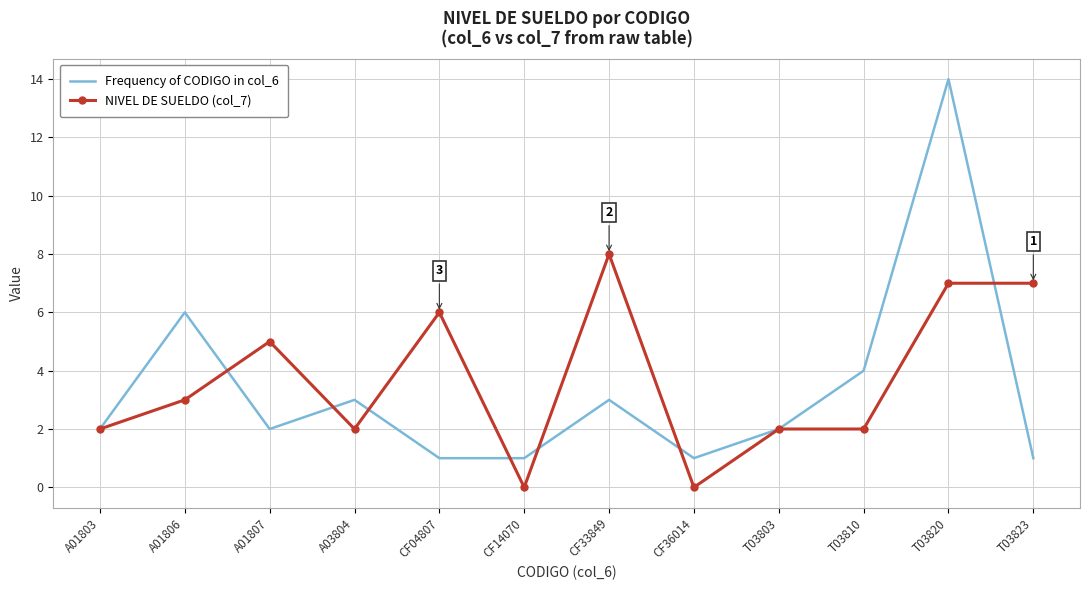

List the series in order of their peak value, highest first.

Frequency of CODIGO in col_6, NIVEL DE SUELDO (col_7)